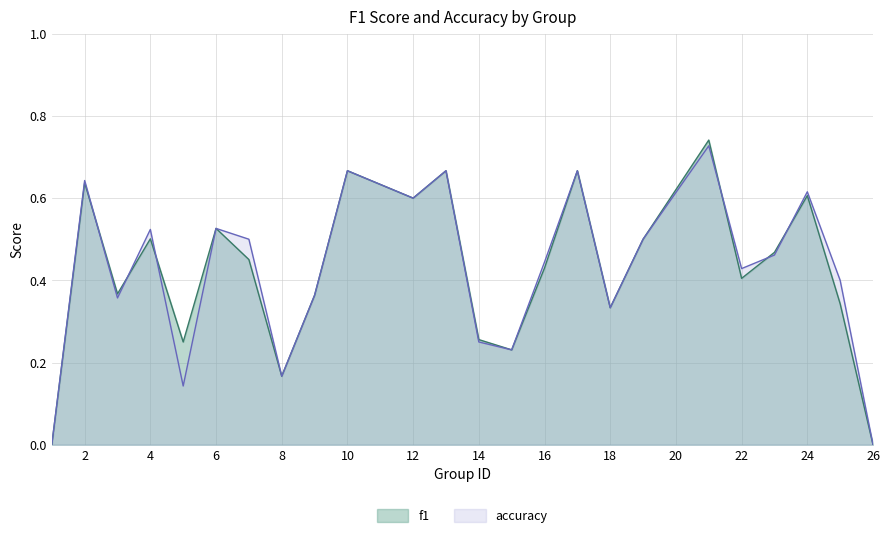

Reading left to right, what are all the values shown in this chart?

f1: 1=0.0	2=0.6	3=0.4	4=0.5	5=0.2	6=0.5	7=0.5	8=0.2	9=0.4	10=0.7	12=0.6	13=0.7	14=0.3	15=0.2	16=0.4	17=0.7	18=0.3	19=0.5	21=0.7	22=0.4	23=0.5	24=0.6	25=0.3	26=0.0
accuracy: 1=0.0	2=0.6	3=0.4	4=0.5	5=0.1	6=0.5	7=0.5	8=0.2	9=0.4	10=0.7	12=0.6	13=0.7	14=0.2	15=0.2	16=0.4	17=0.7	18=0.3	19=0.5	21=0.7	22=0.4	23=0.5	24=0.6	25=0.4	26=0.0